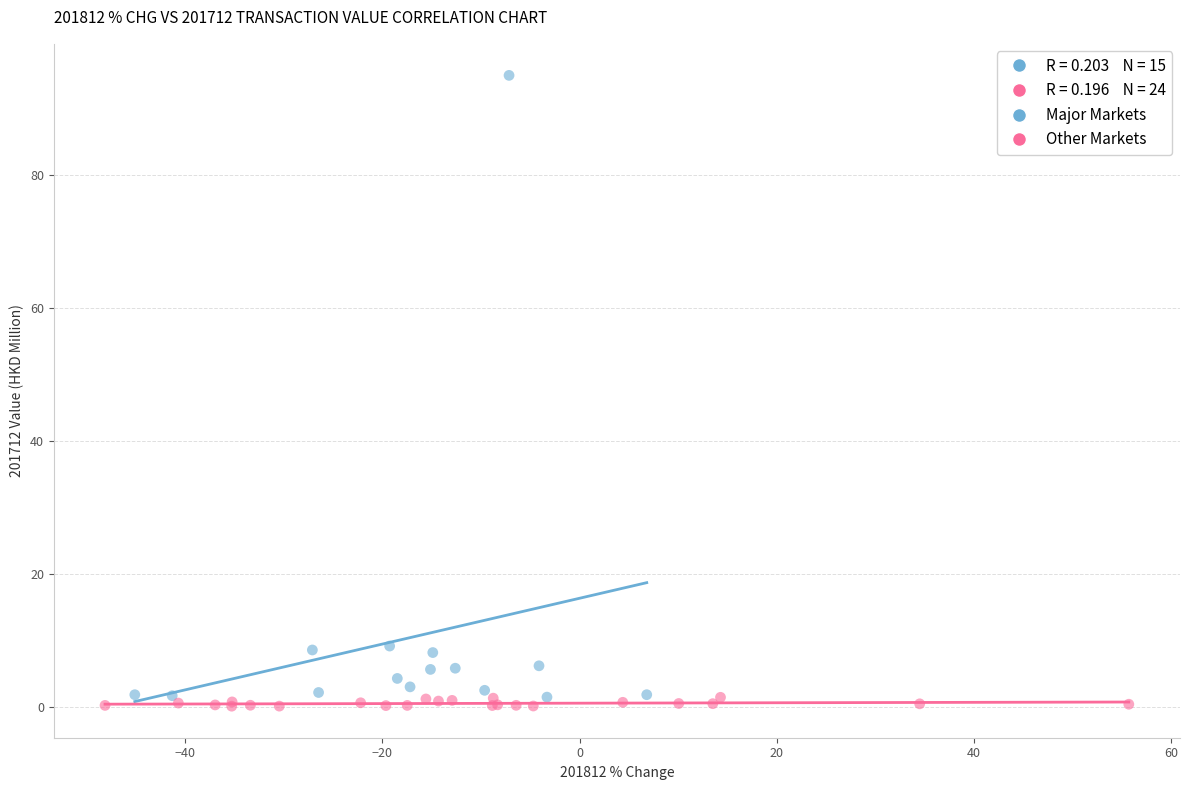

Which series reaches the maximum Y coordinate?

Major Markets